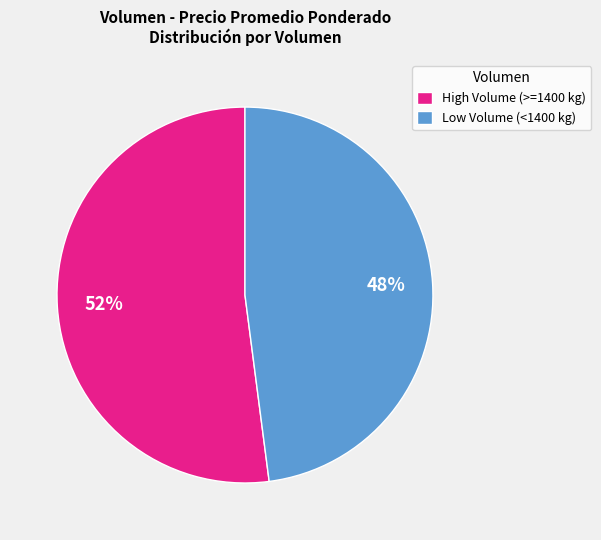

Rank the categories by value from highest to lowest.

High Volume (>=1400 kg), Low Volume (<1400 kg)